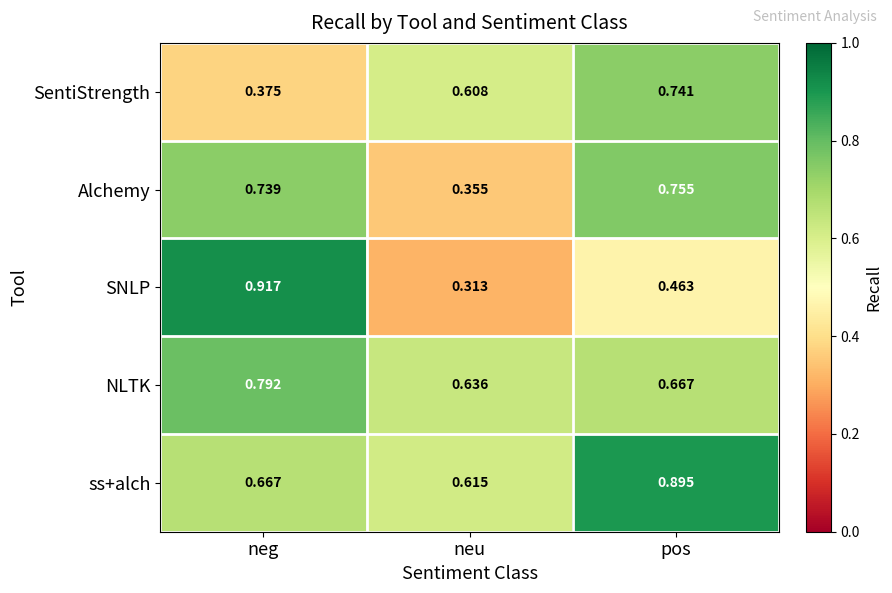

What is the total value across all series at pos?

3.5